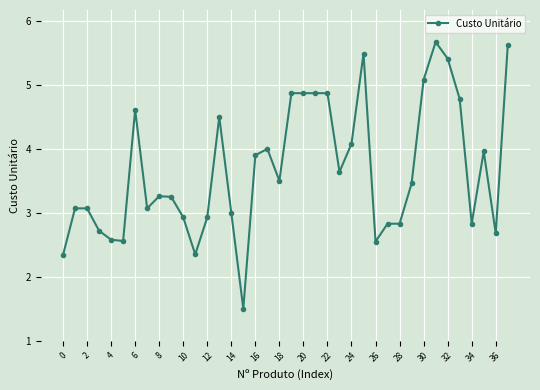

What is the value of the 33rd point from the left?

5.4